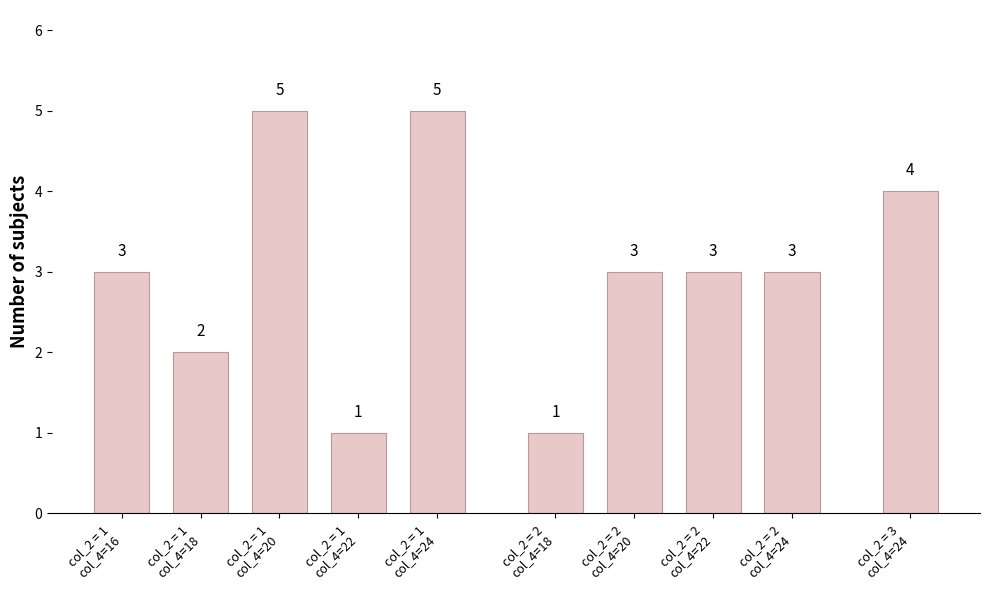

What is the maximum value shown in the chart?

5